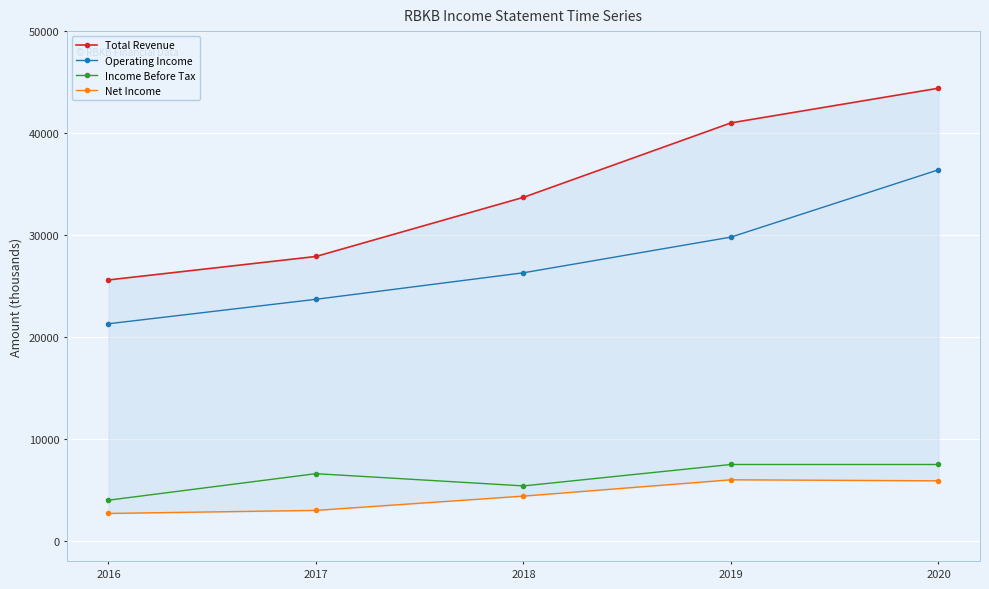

What is the average value of the Total Revenue series?

34520